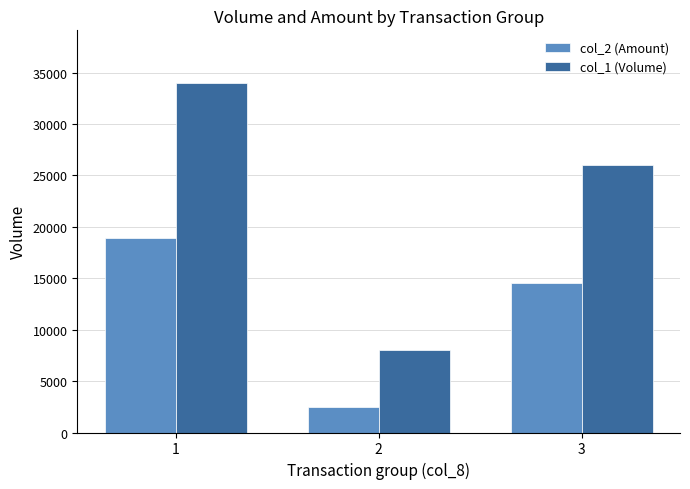

What is the value of the col_2 (Amount) bar at the 3rd from the left?

14580